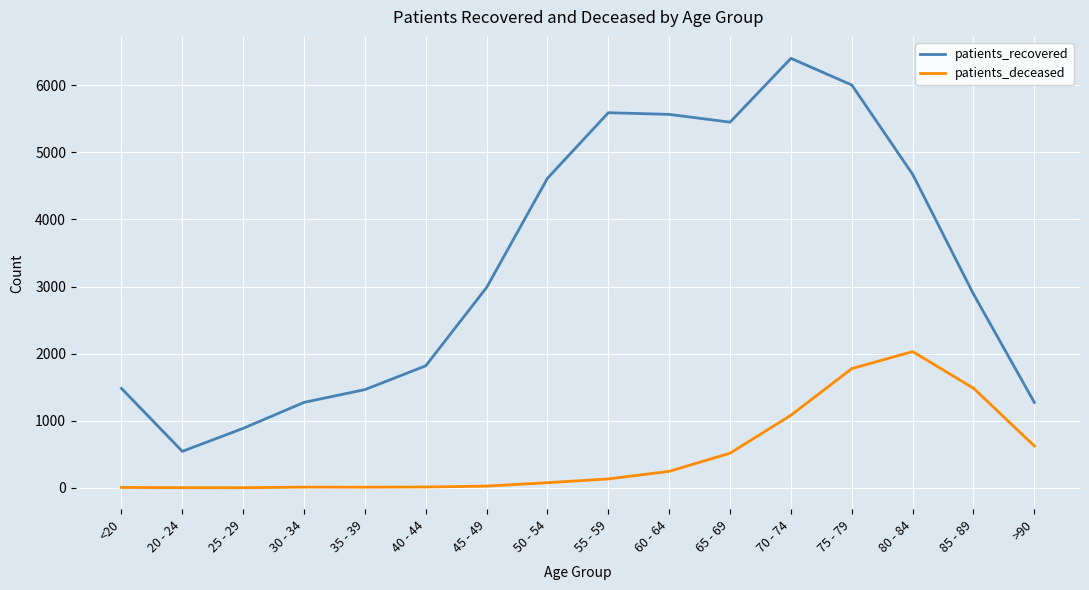

What is the difference between the maximum and minimum values in the patients_recovered series?

5857